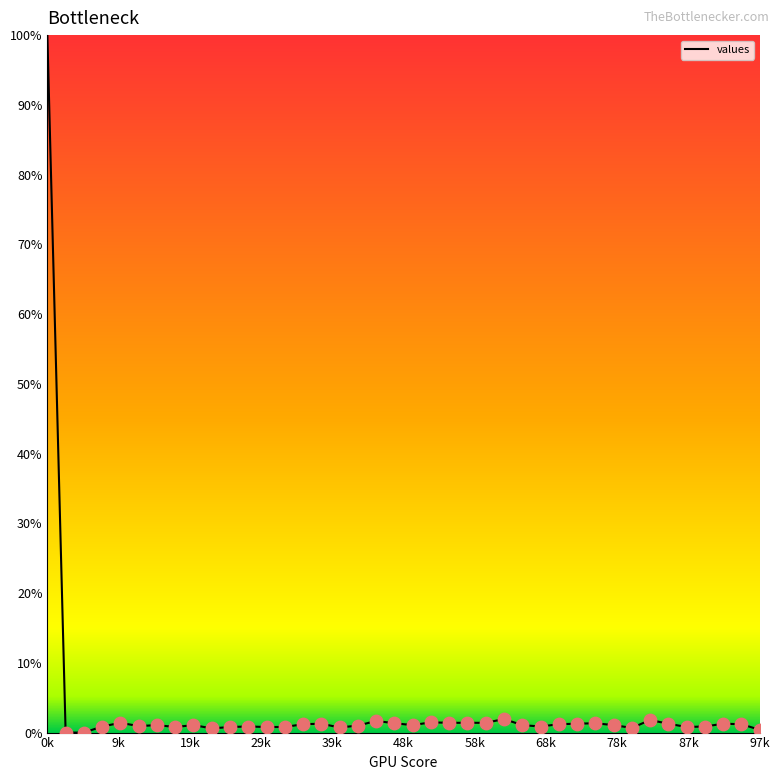

What is the difference between the maximum and minimum values?

100.0